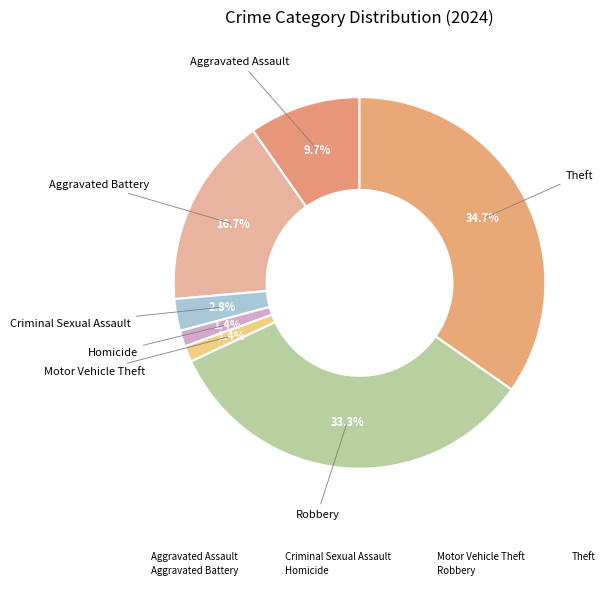

How much of the chart is everything except Theft?

65.3%